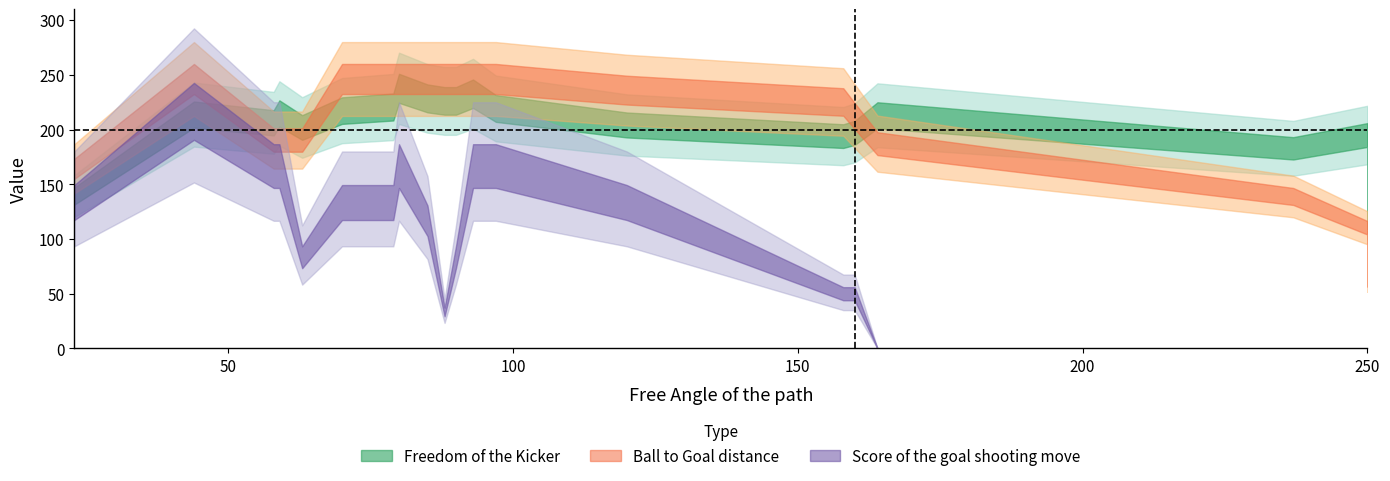

Which series ends up on top after the final intersection of Freedom of the Kicker and Ball to Goal distance?

Freedom of the Kicker